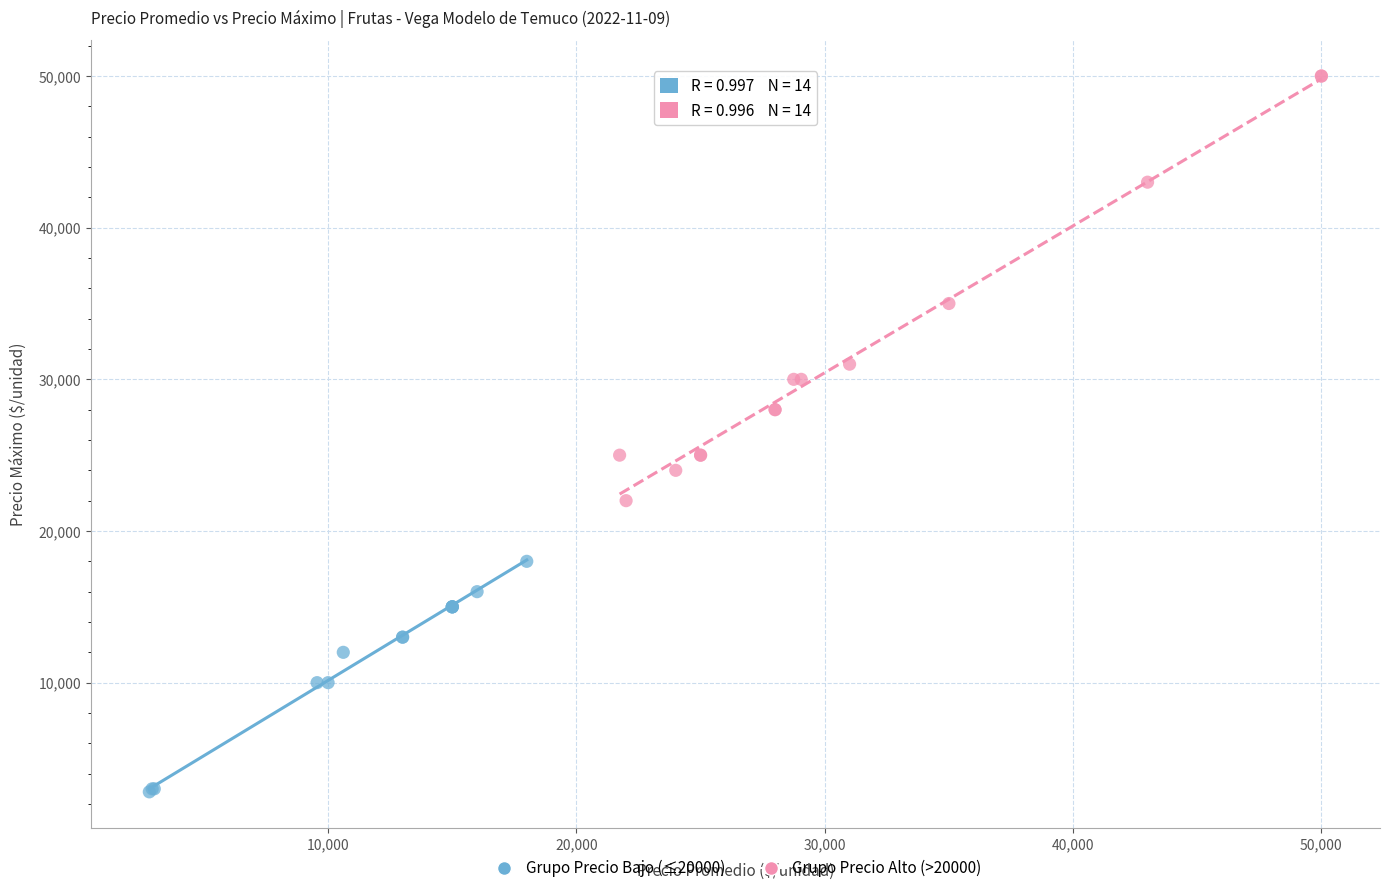

Which series reaches the minimum Y coordinate?

Grupo Precio Bajo (≤20000)